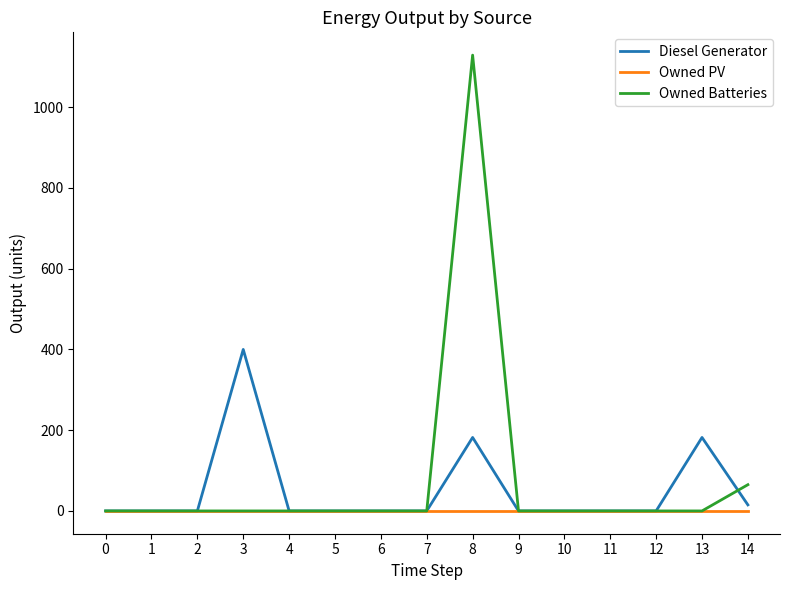

At which category is the sum across all series the highest?

8